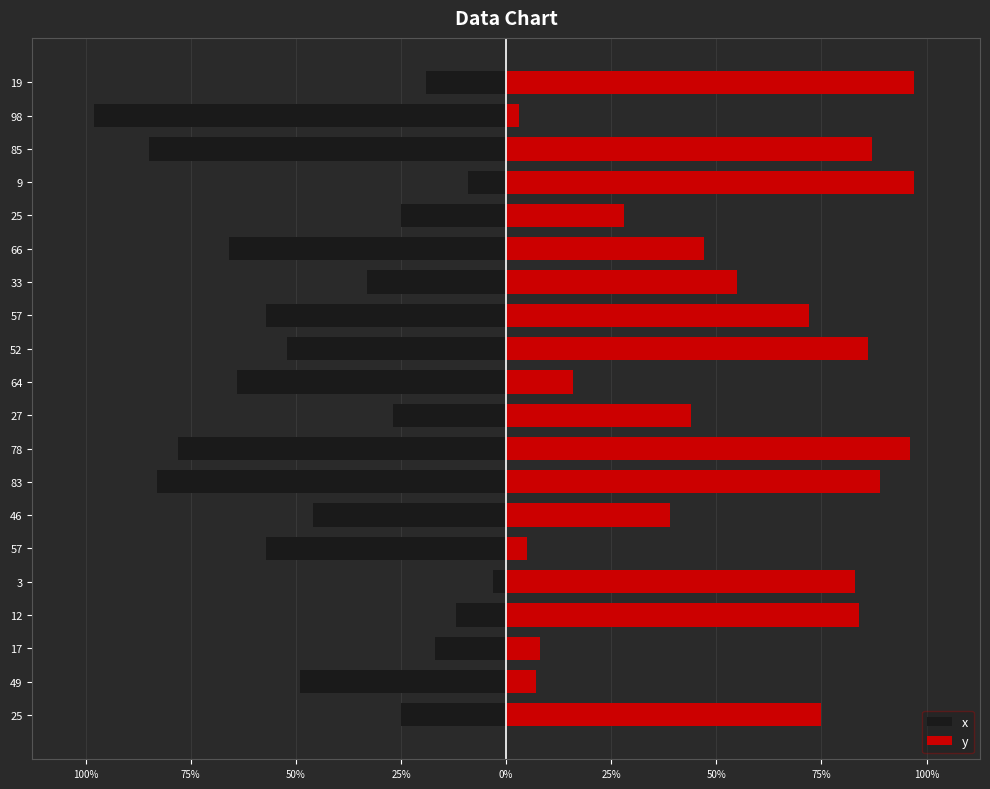

What is the difference between the highest and lowest values at 25%?

96